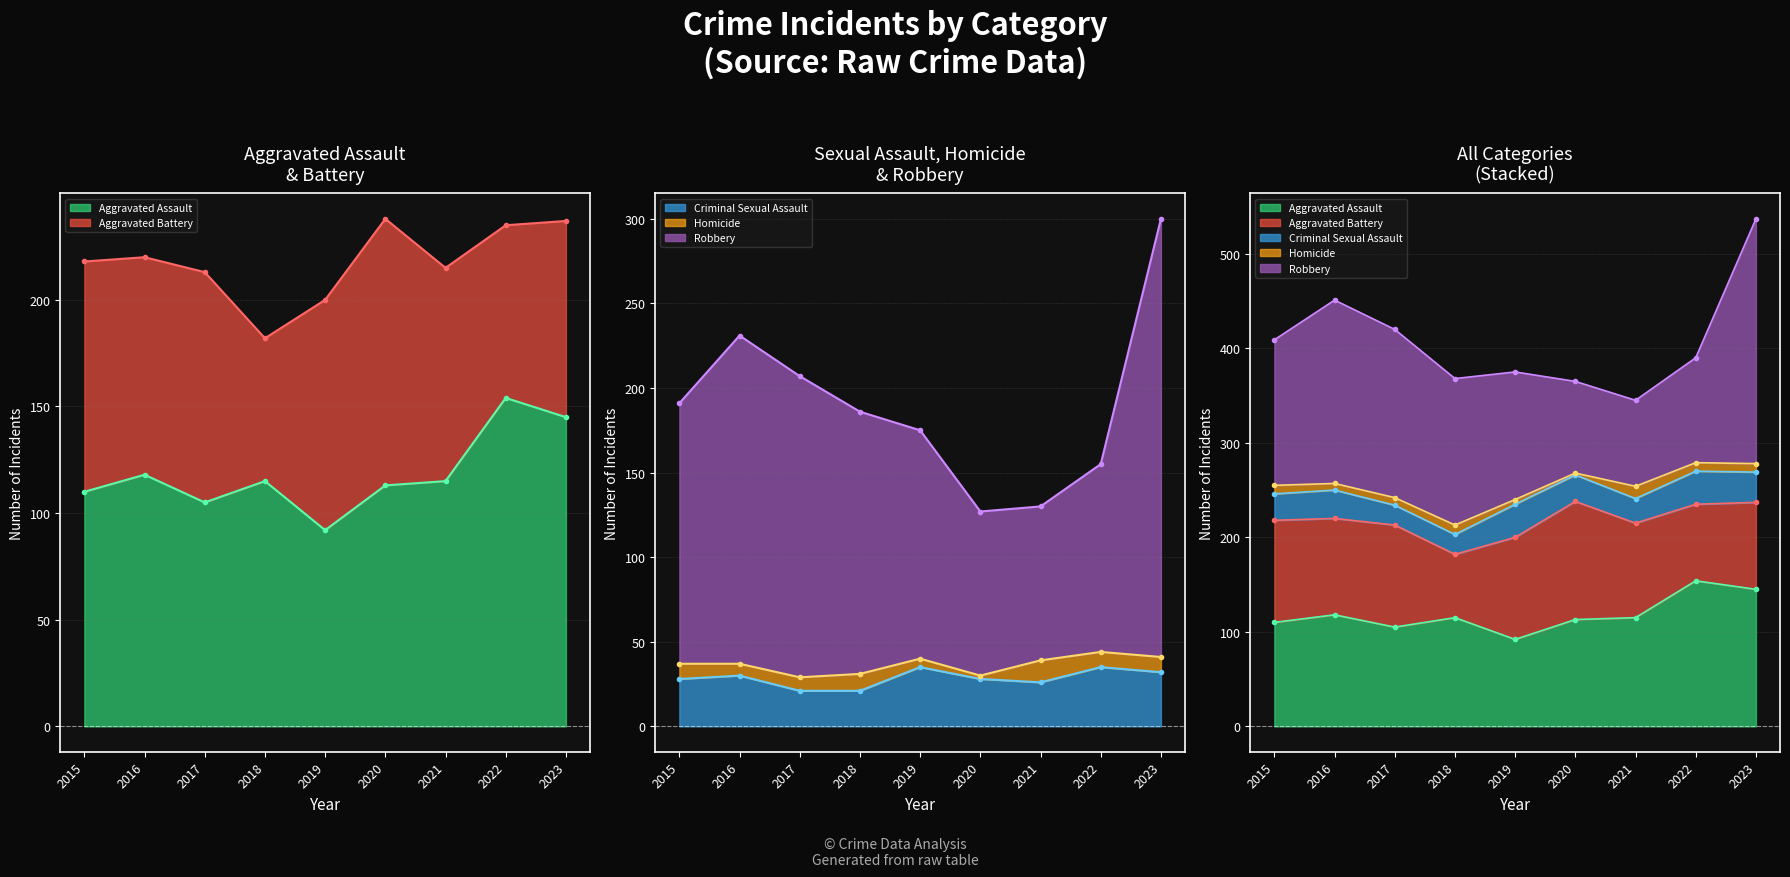

Between 2016 and 2021, which series saw the biggest shift?

Robbery